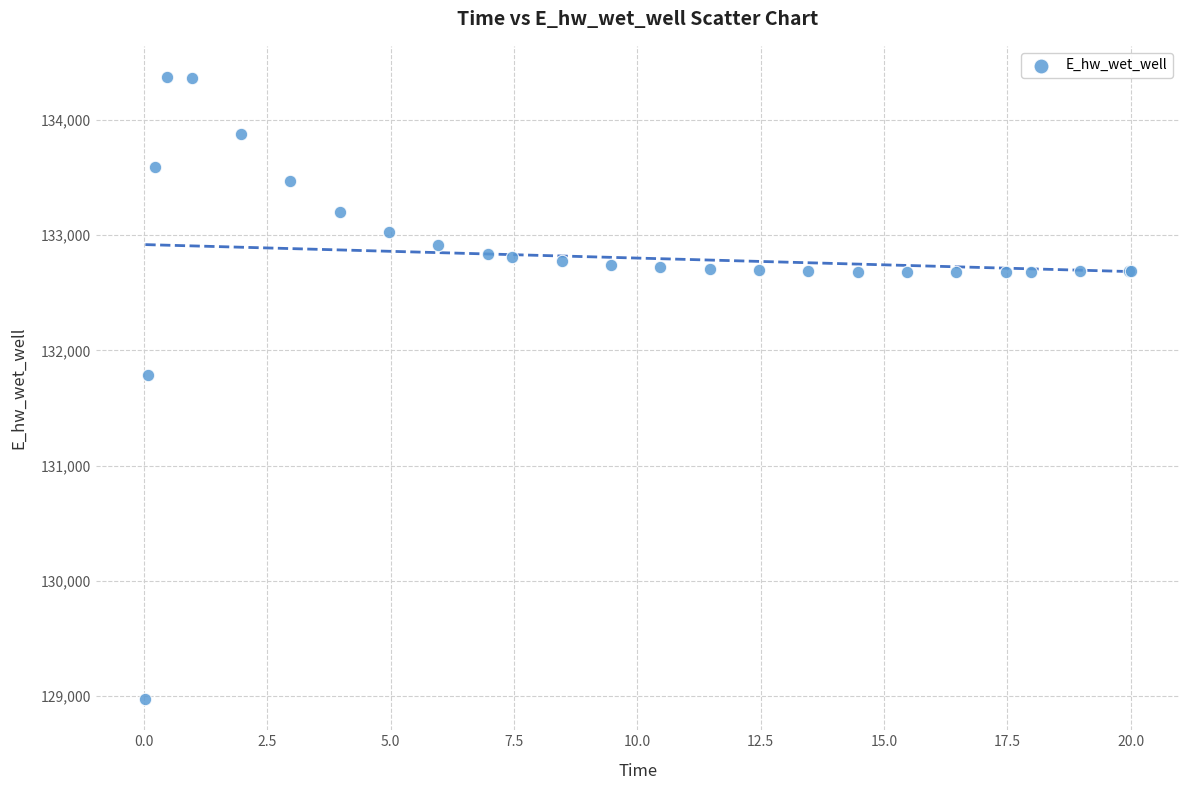

What Y value in the scatter plot is closest to 131673?

131790.7